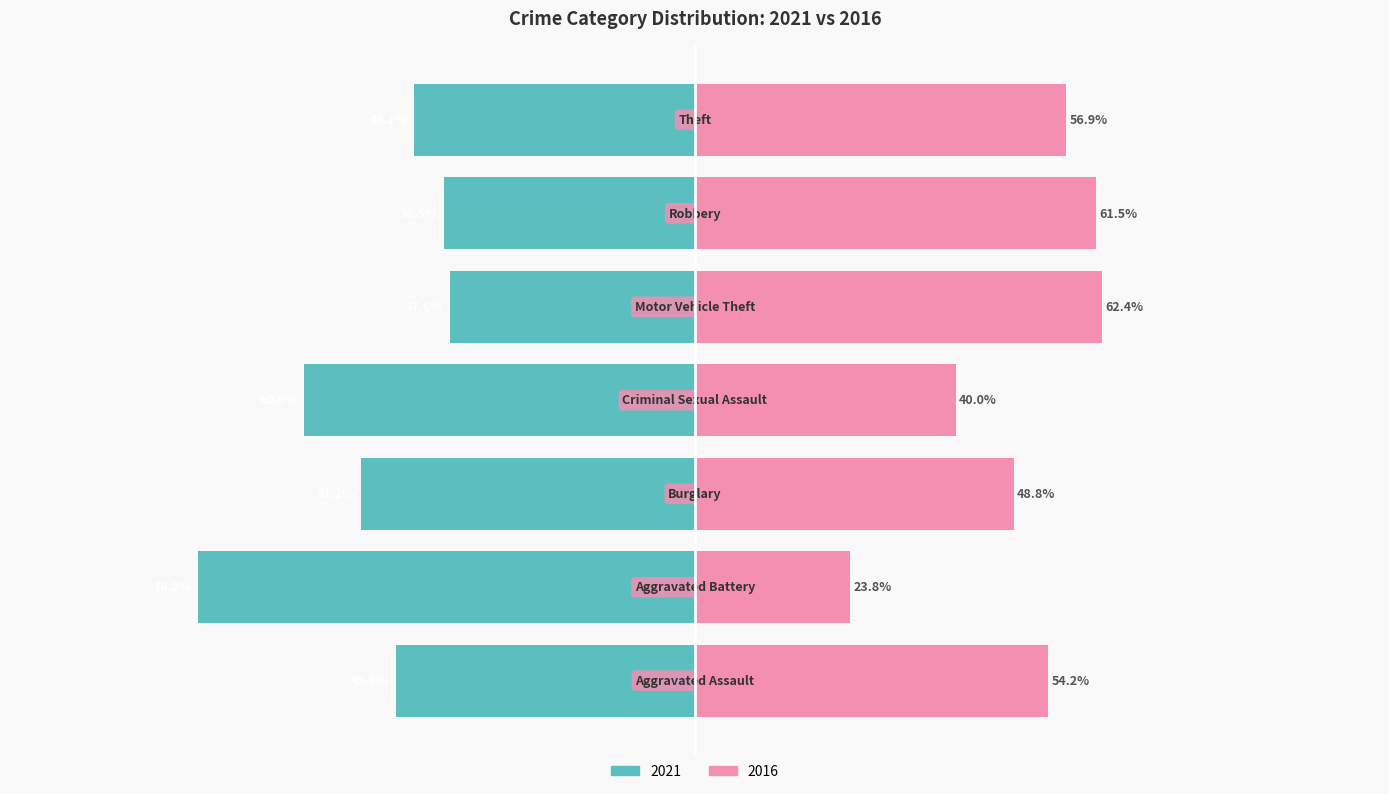

The value of 2016 (comparison year) at −75 is 17.6. True or false?

False